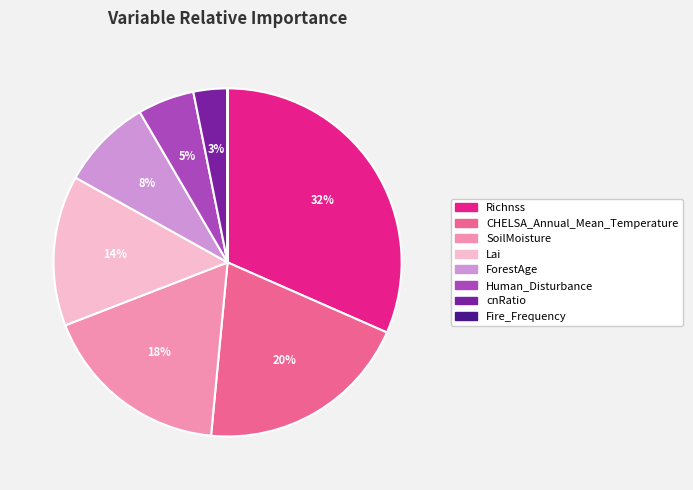

Is there a majority slice in this chart?

No